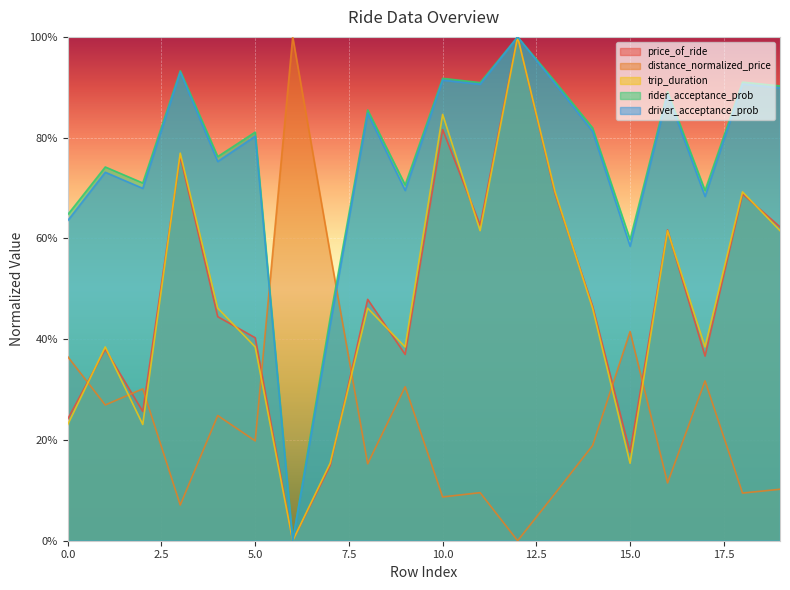

True or false: driver_acceptance_prob and price_of_ride cross at least once.

False